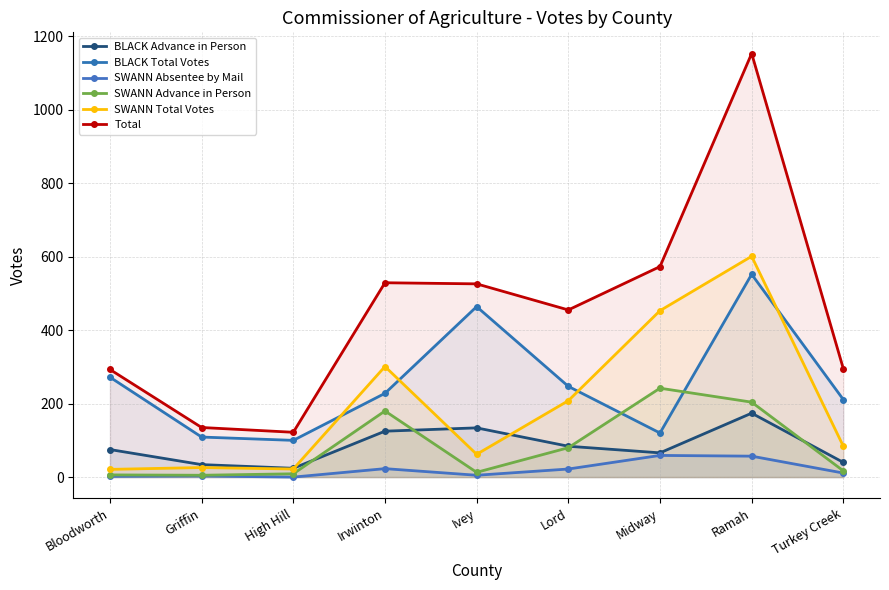

What is the difference between the SWANN Total Votes values at Ivey and Griffin?

36